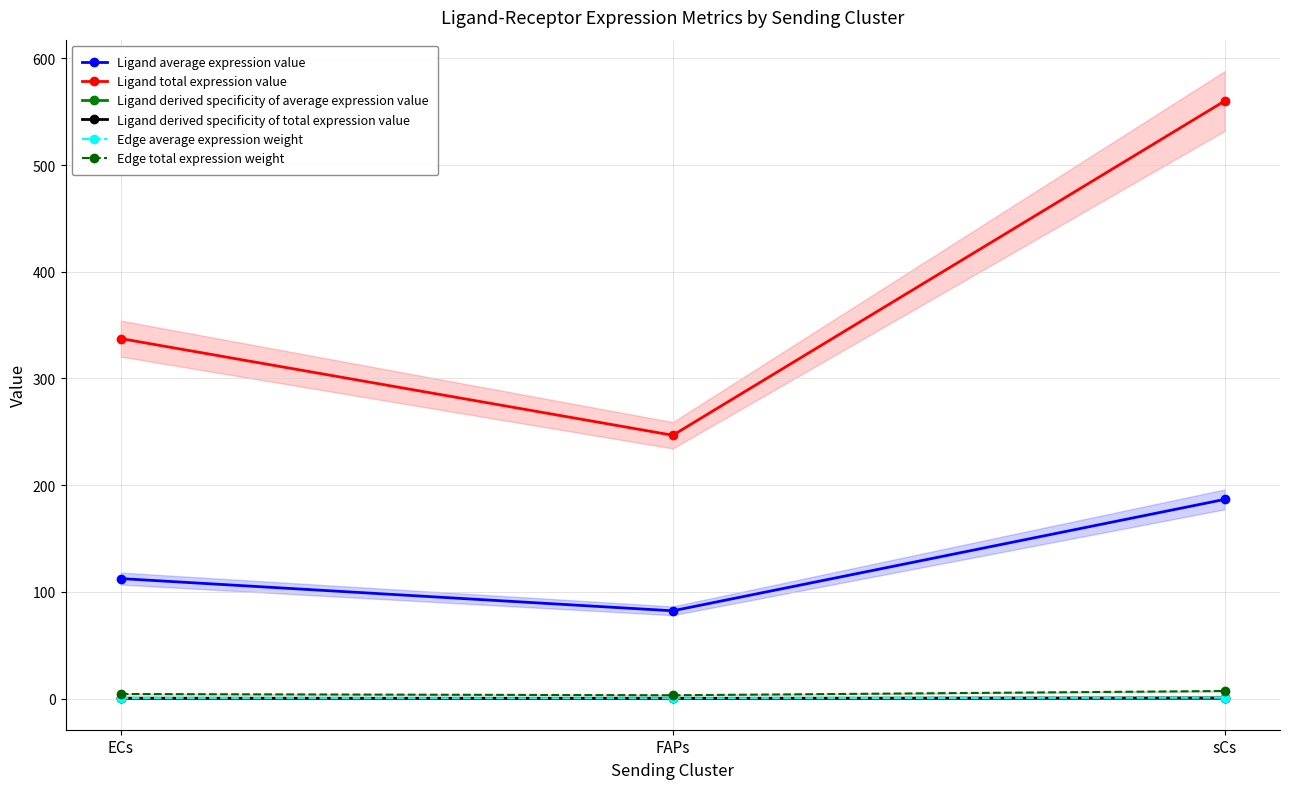

What are all the series names shown in the legend?

Ligand average expression value, Ligand total expression value, Ligand derived specificity of average expression value, Ligand derived specificity of total expression value, Edge average expression weight, Edge total expression weight